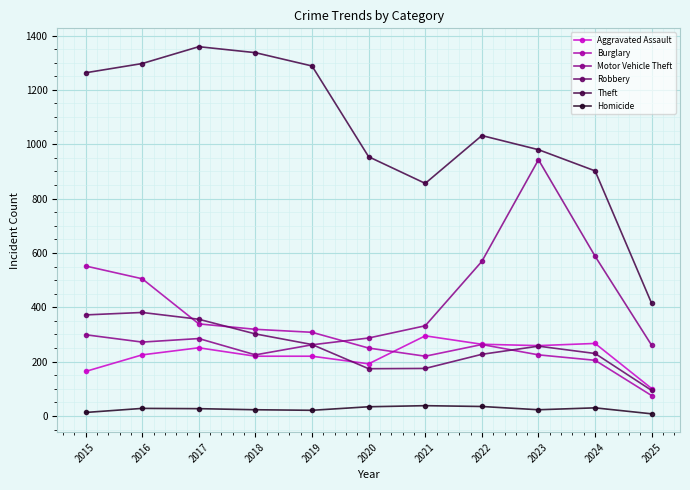

What are all the series names shown in the legend?

Aggravated Assault, Burglary, Motor Vehicle Theft, Robbery, Theft, Homicide